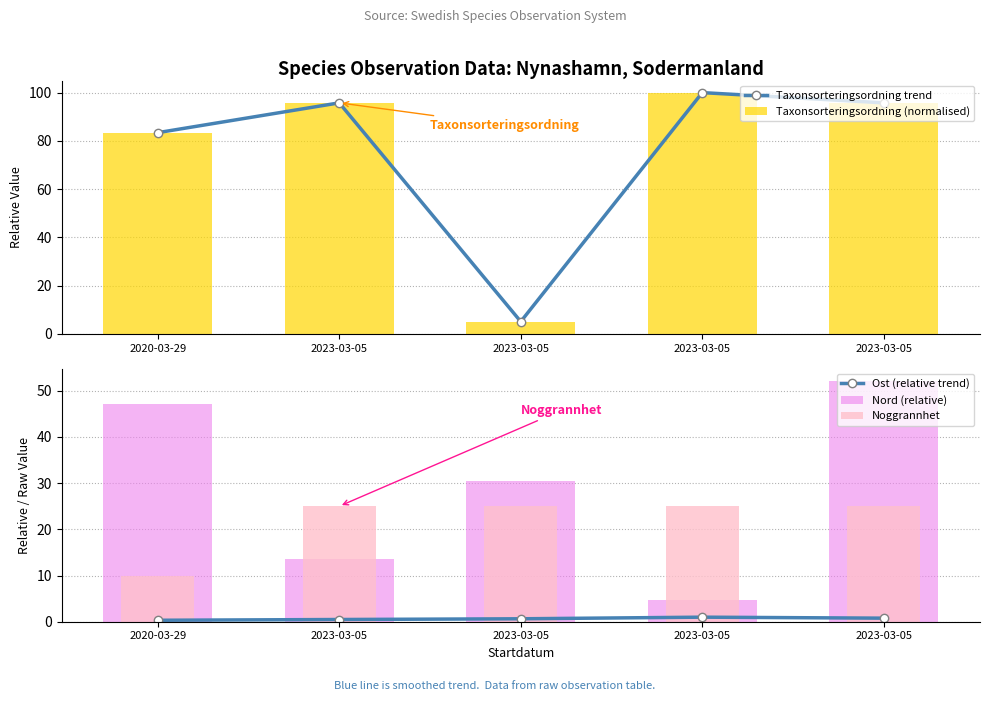

What is the sum of the Taxonsorteringsordning (normalised) values at 2020-03-29 and 2023-03-05?

179.2